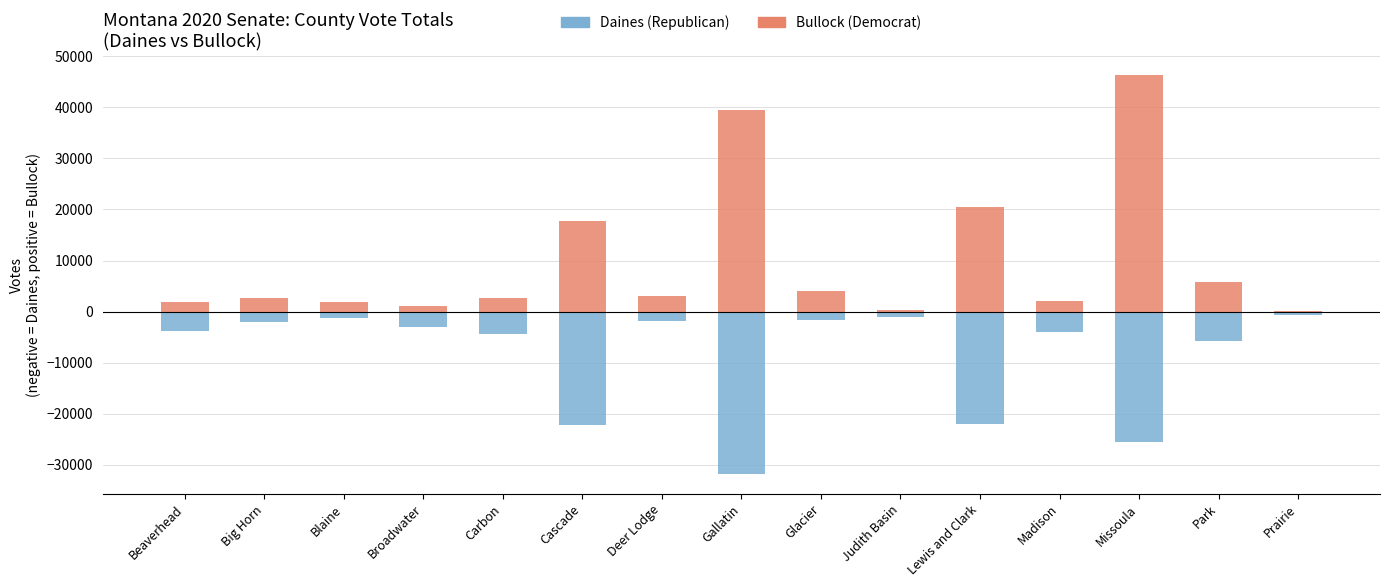

What is the difference between the second highest and second lowest values in the Bullock (Democrat) series?

39136